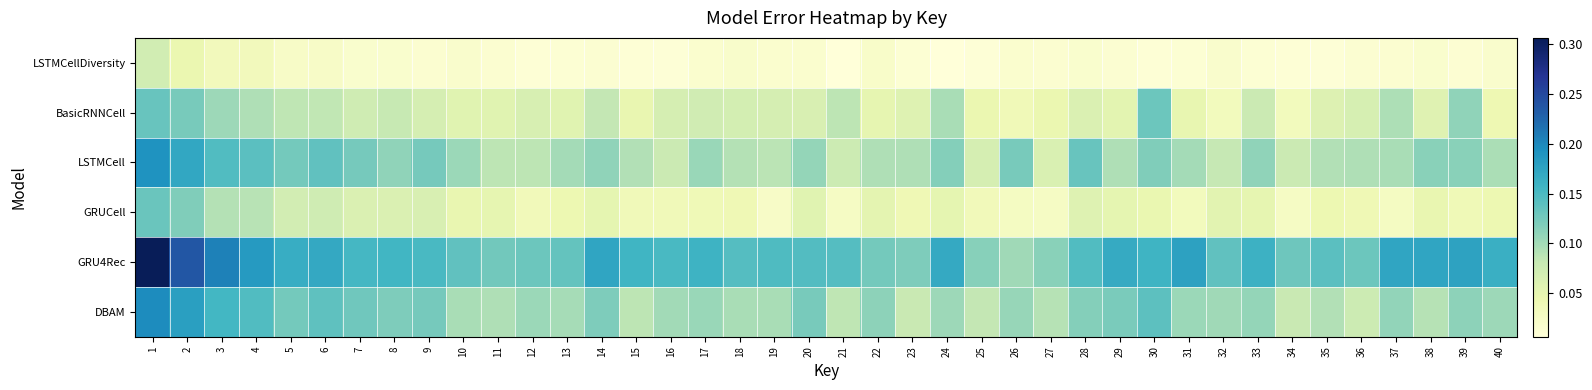

Which series has the widest spread of values?

GRU4Rec